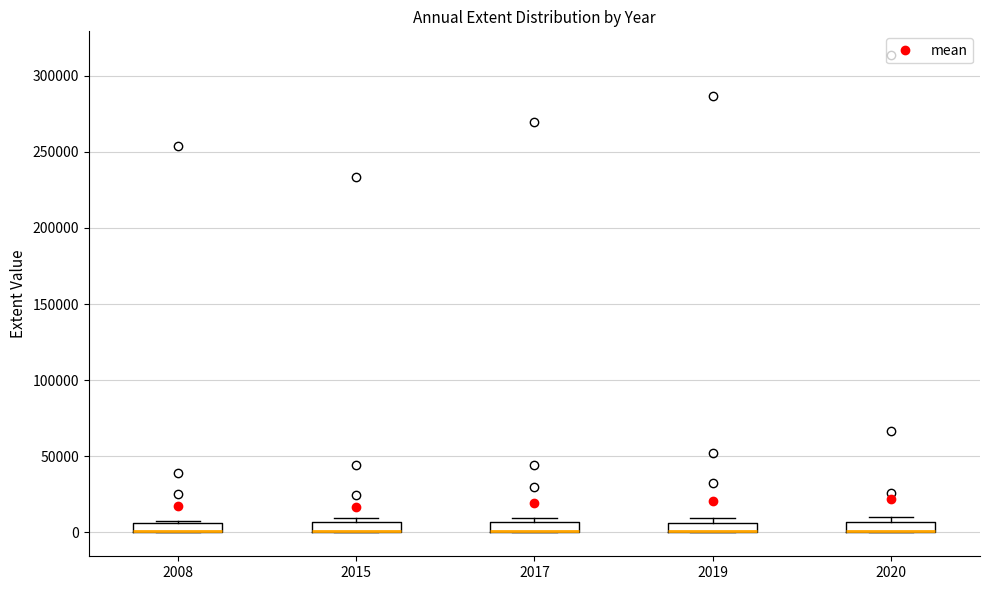

Where is the upper edge of the box at x = 2015 on the y-axis? The values are not printed on the chart, so give them approximately, as read against the axis.

5000